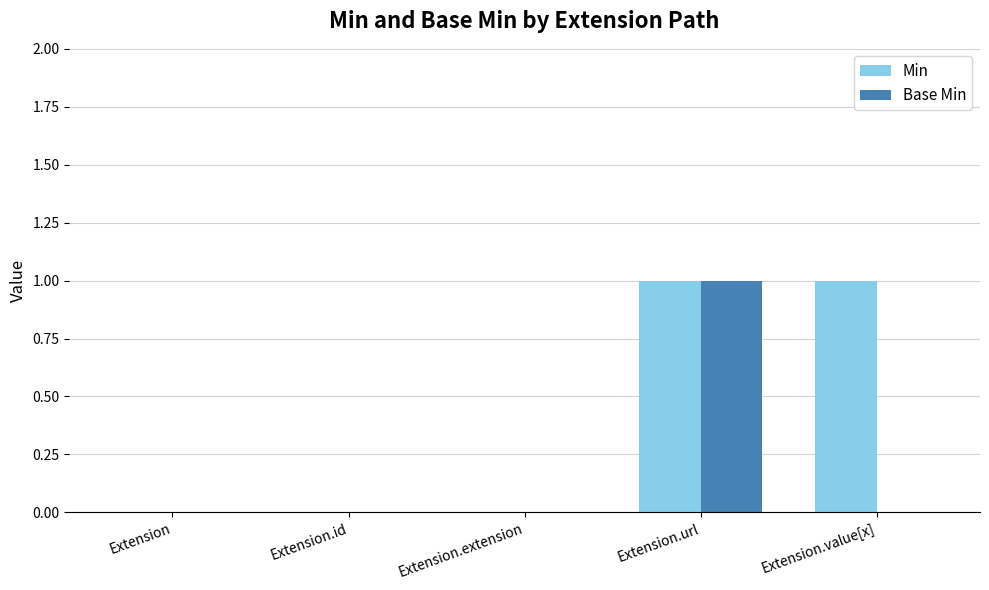

Which series has the largest total across all categories?

Min